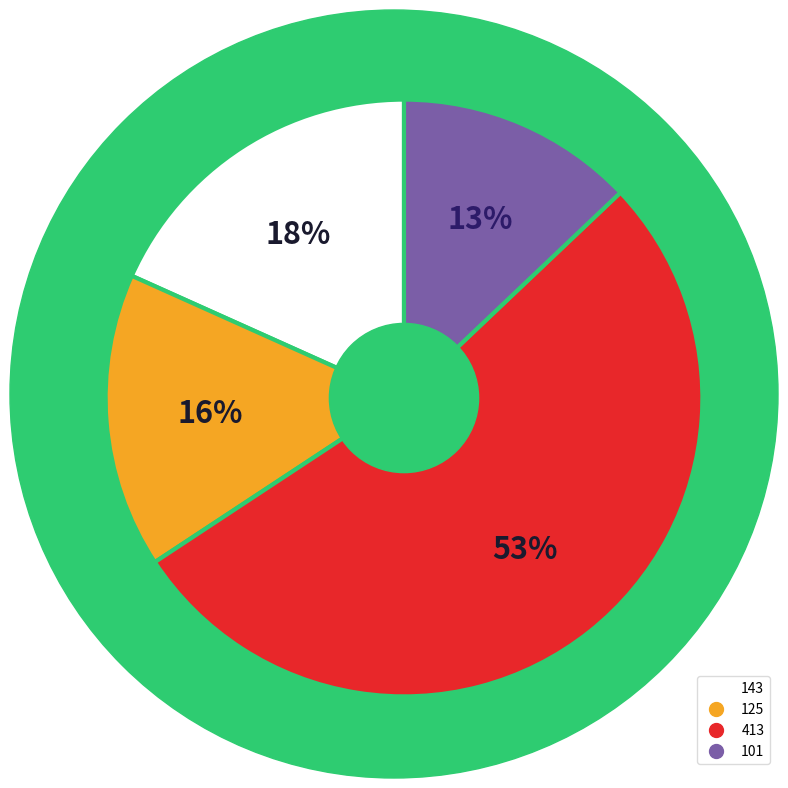

Is there a majority slice in this chart?

Yes